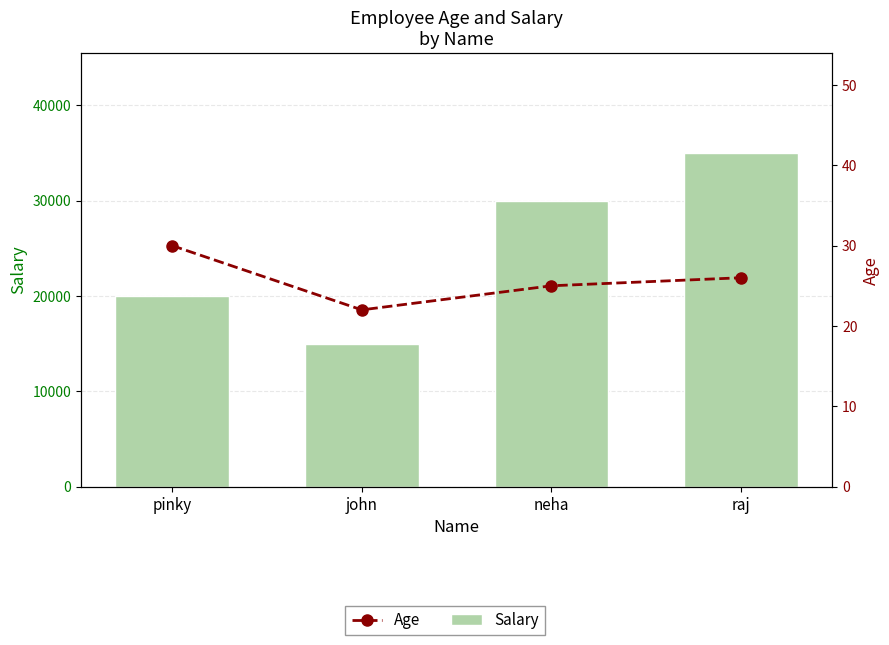

List the series in order of their overall mean, highest first.

Salary, Age